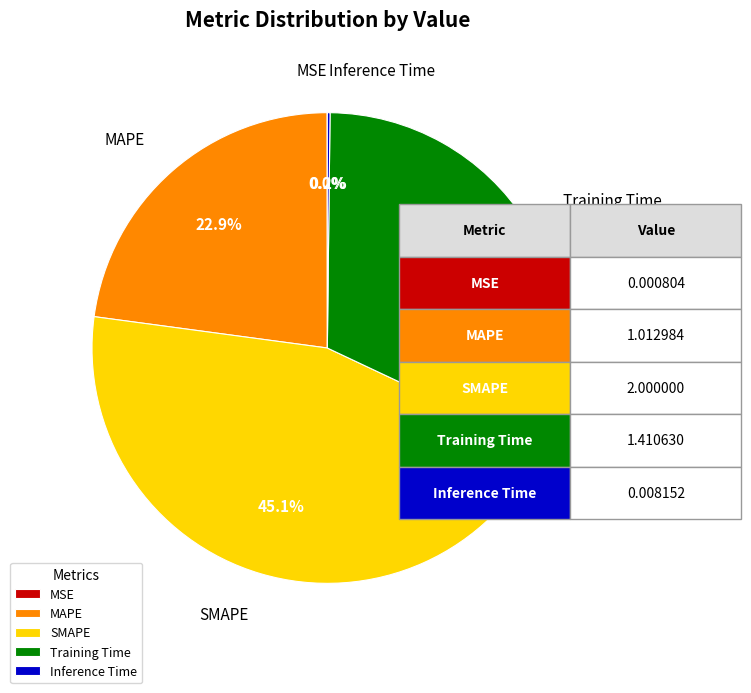

What percentage is the MAPE slice, to the nearest percent?

23%